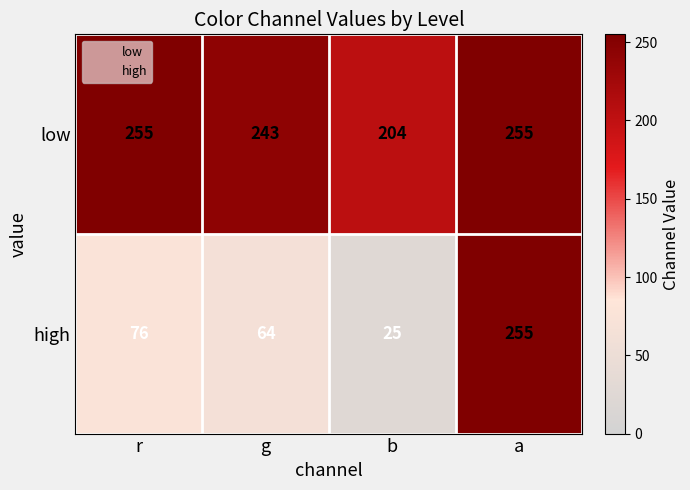

Read the low value at r, to the nearest 10.

260